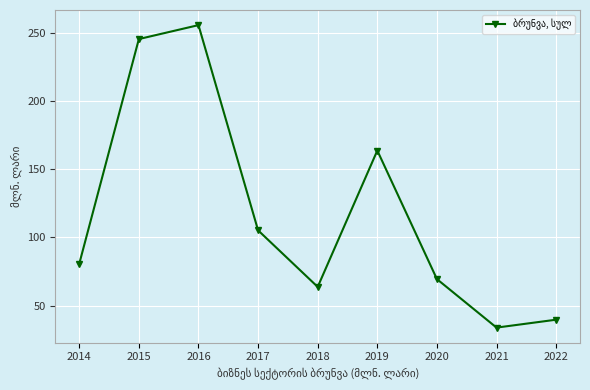

How many interior local peaks (higher than both neighbors) does the data have?

2